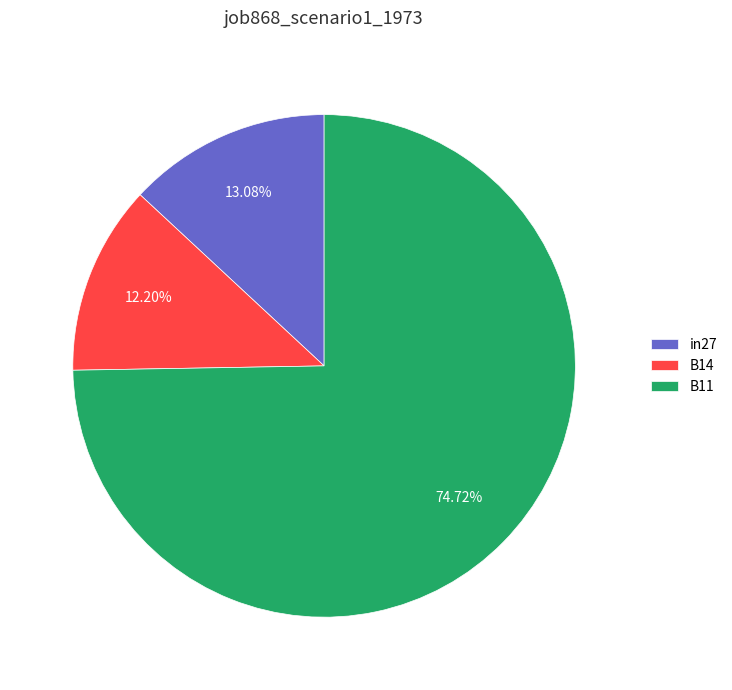

Which slice is the largest?

B11